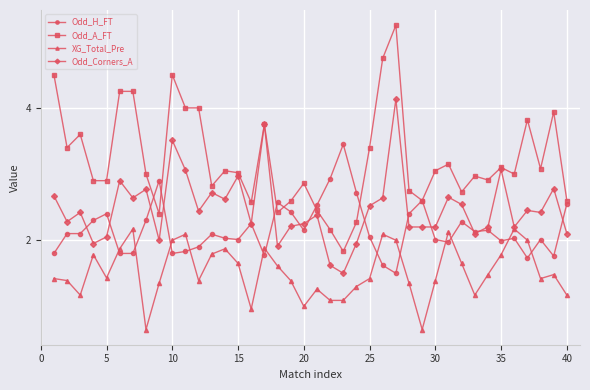

True or false: XG_Total_Pre and Odd_H_FT cross at least once.

True